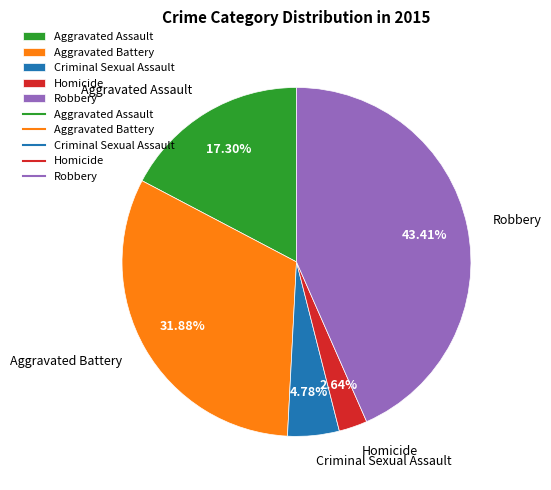

How many segments does this pie chart have?

5